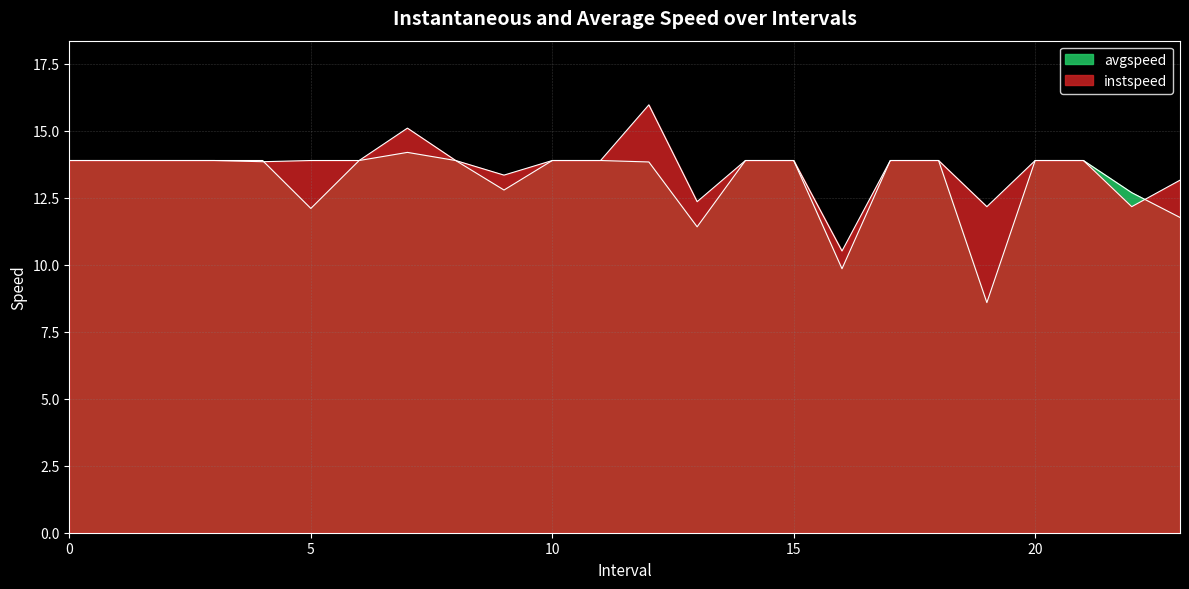

True or false: avgspeed has more than 1 interior local peaks.

False